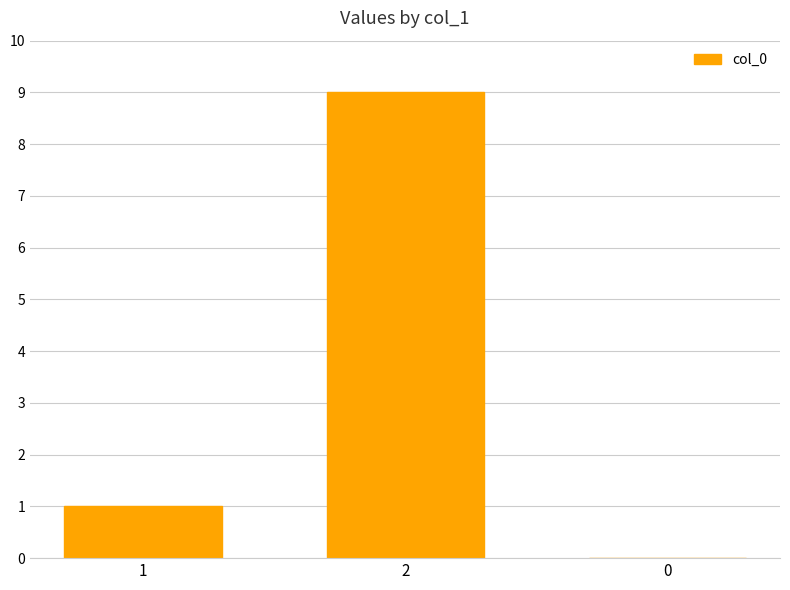

What value does the data have at 2?

9